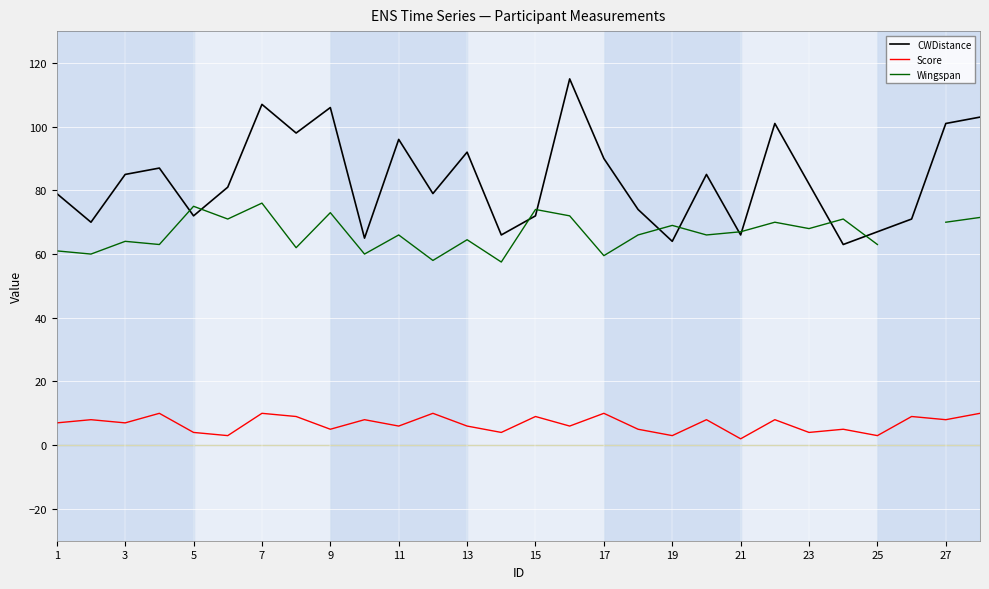

Is the value of Score at 13 greater than the value of CWDistance at 27?

No